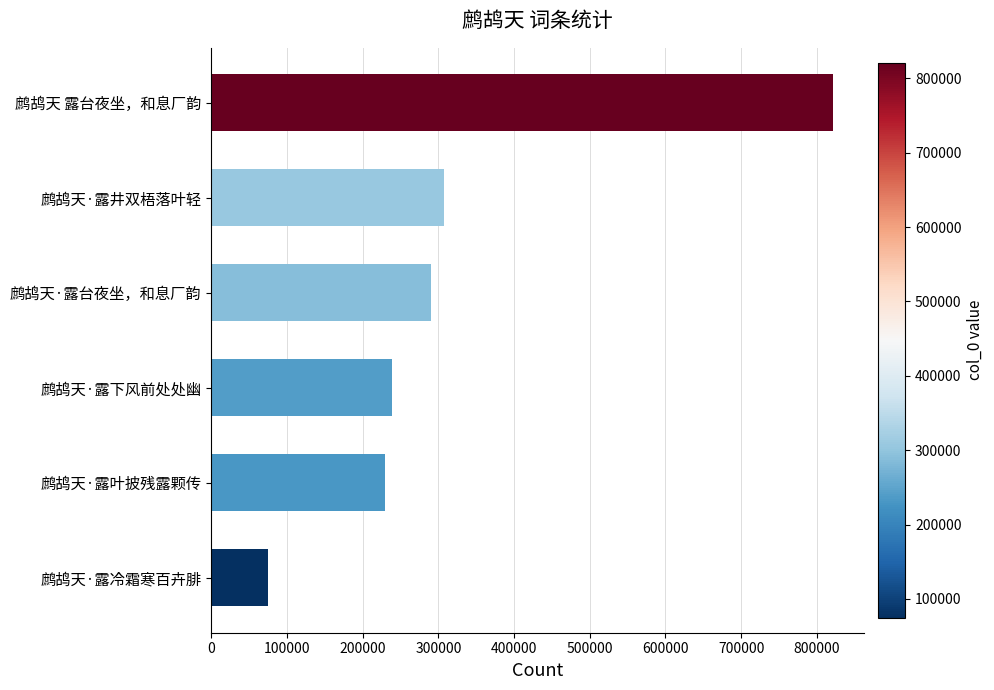

True or false: the data shows 1086872 at 鹧鸪天 露台夜坐，和息厂韵.

False